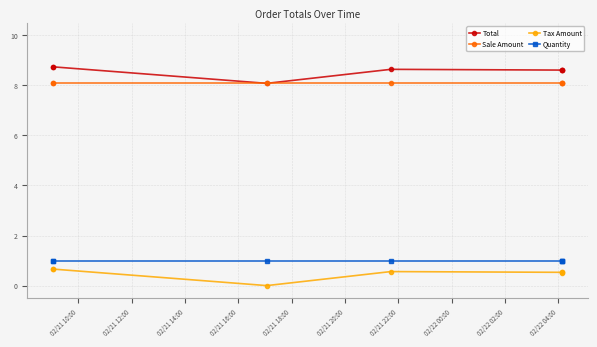

The value of Sale Amount at 02/21 10:00 is 8.1. True or false?

True